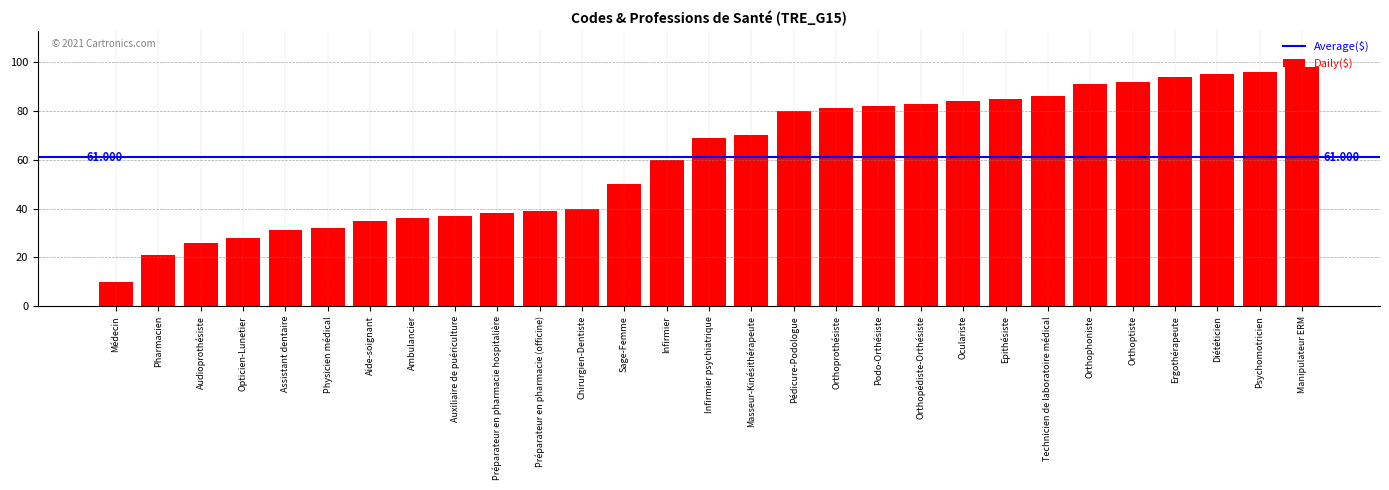

What position from the left is Orthoprothésiste?

18